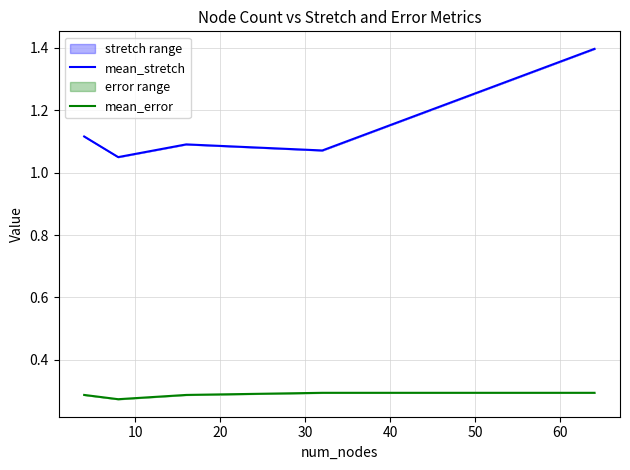

What is the smallest value displayed?

0.3